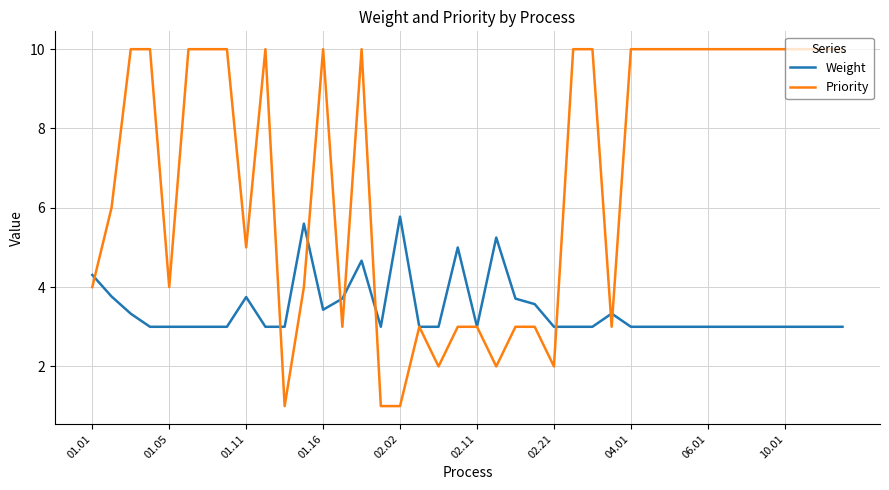

Rank the series by their maximum value, from highest to lowest.

Priority, Weight